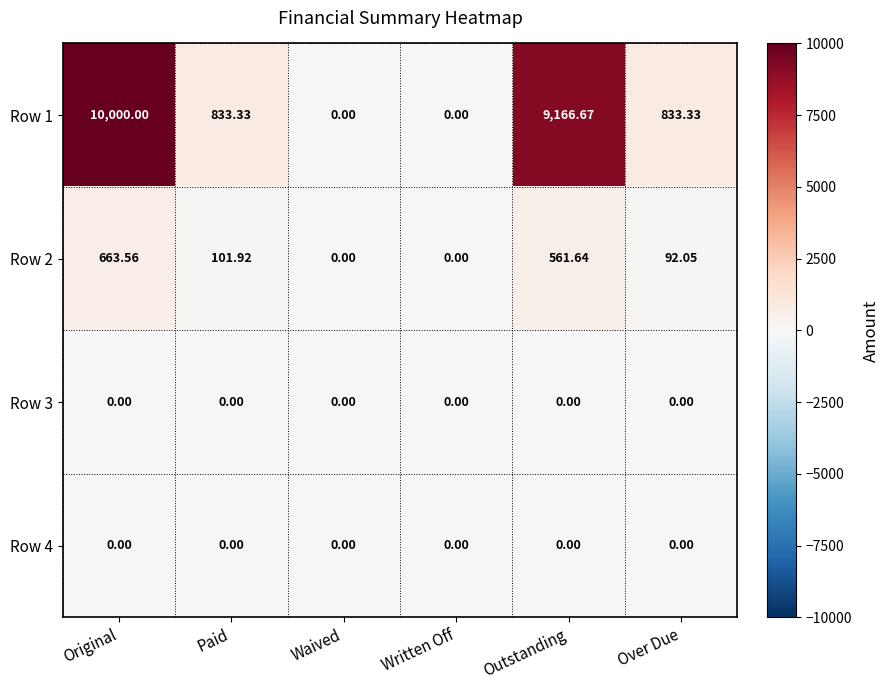

At which category is the sum across all series the highest?

Original